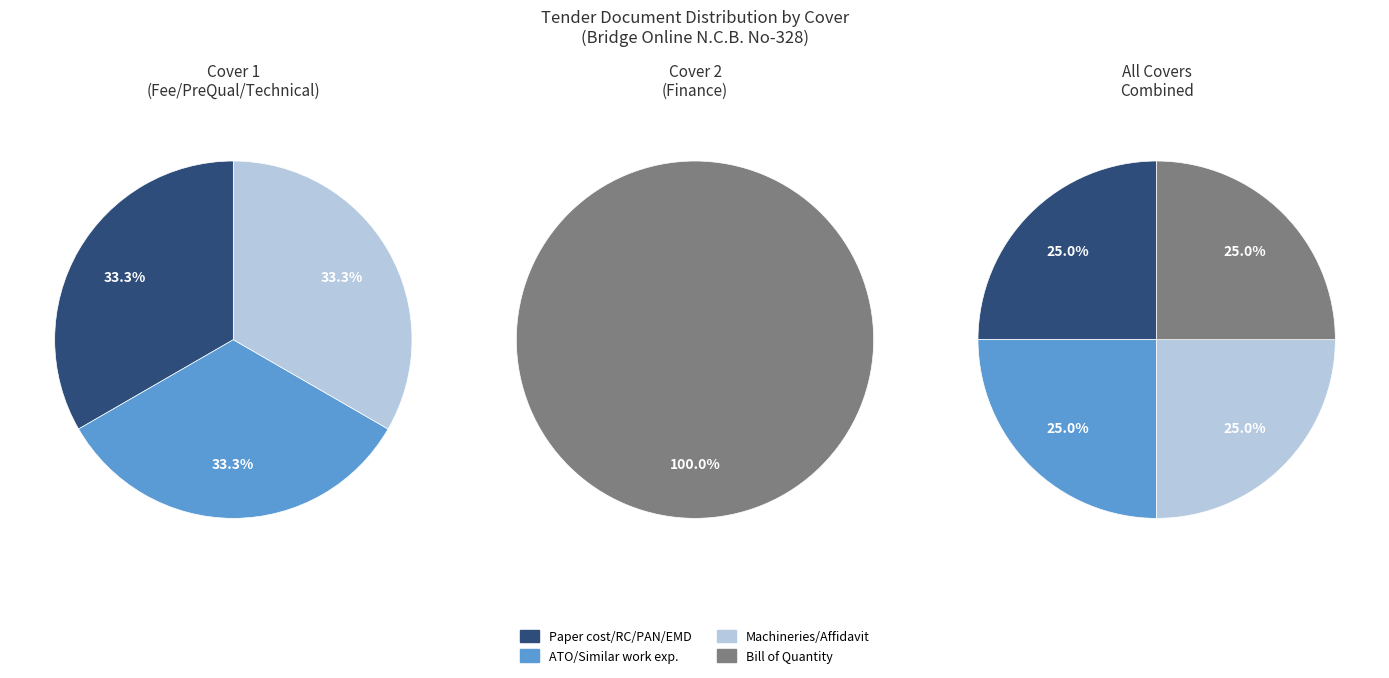

Which category has the biggest portion of the pie?

BOQ